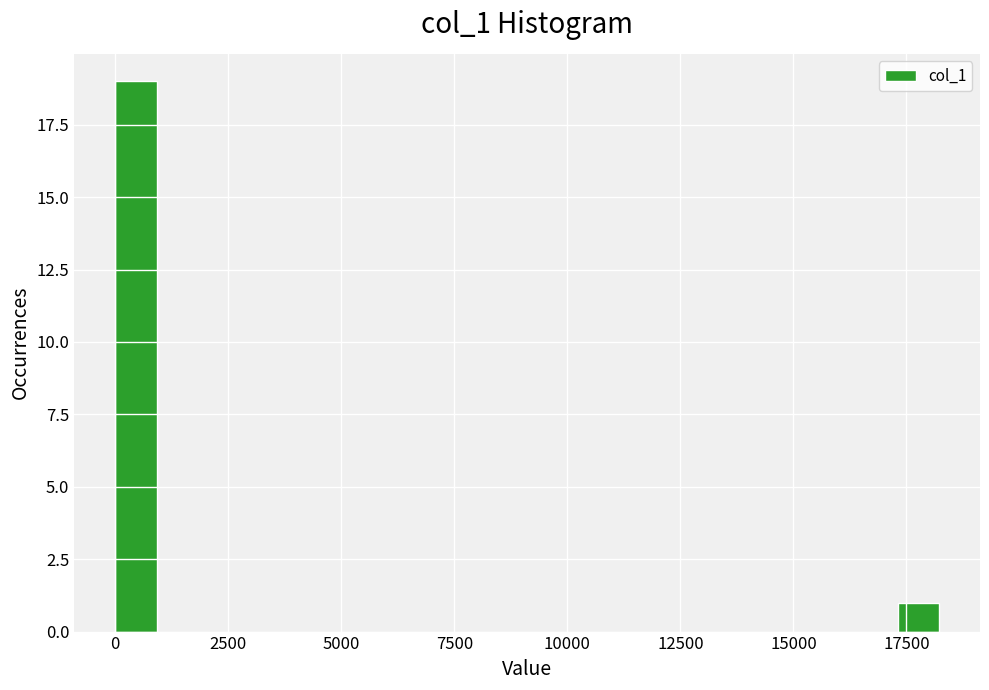

Read against the x-axis, roughly where is the centre of the tallest bar?

500